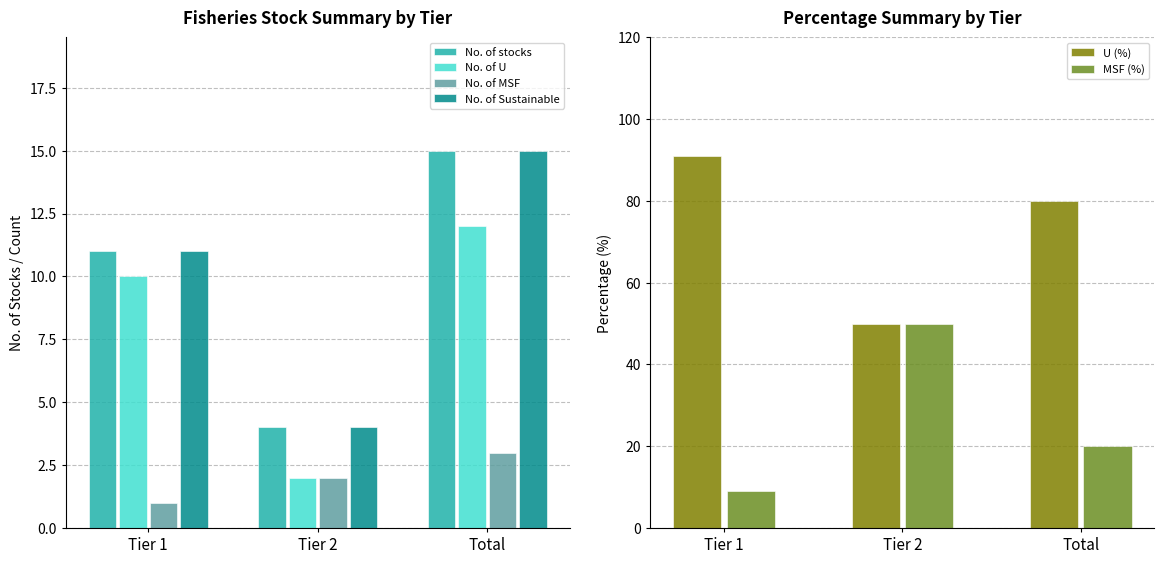

Read the No. of stocks value at Tier 2.

4